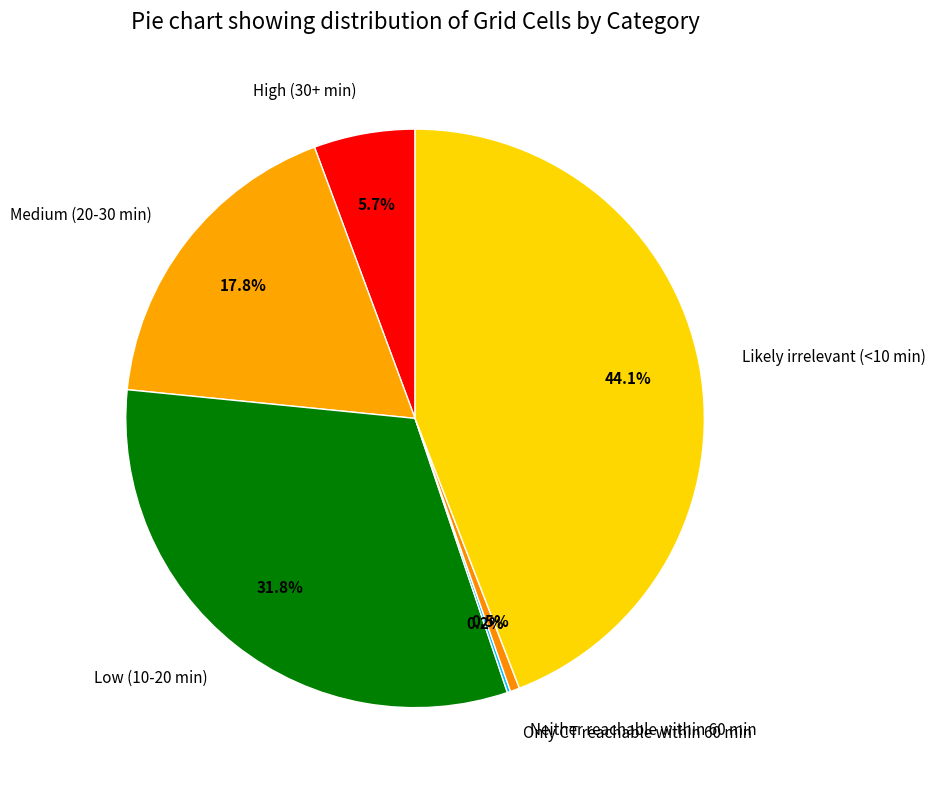

Combined, do Medium (20-30 min) and High (30+ min) account for over 50%?

No